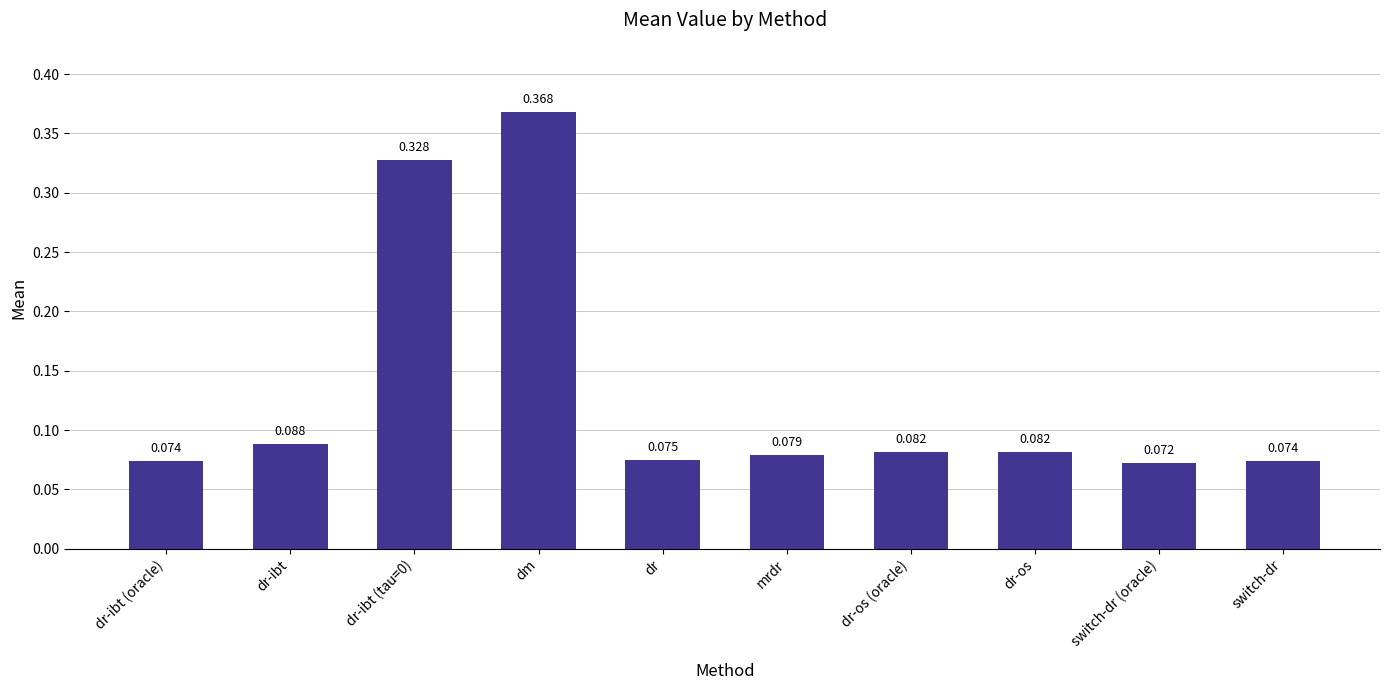

Does the chart contain stacked bars?

No